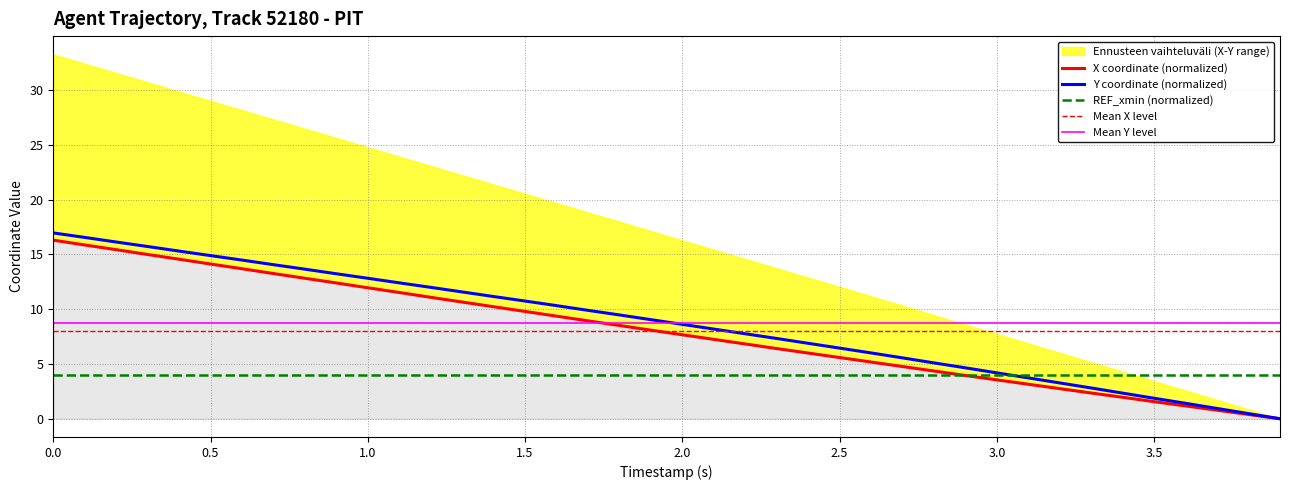

How many data points in X are less than 8?

20